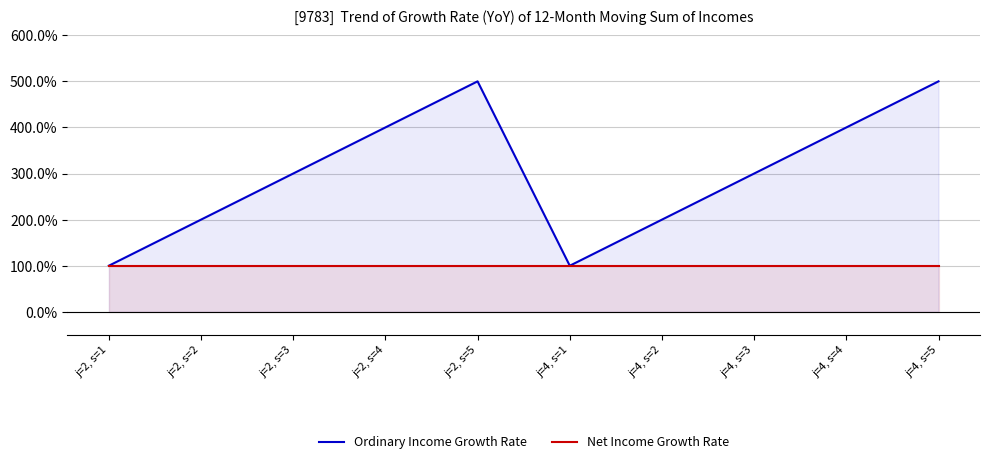

At j=2, s=4, list the series in order from smallest to largest.

Net Income Growth Rate, Ordinary Income Growth Rate